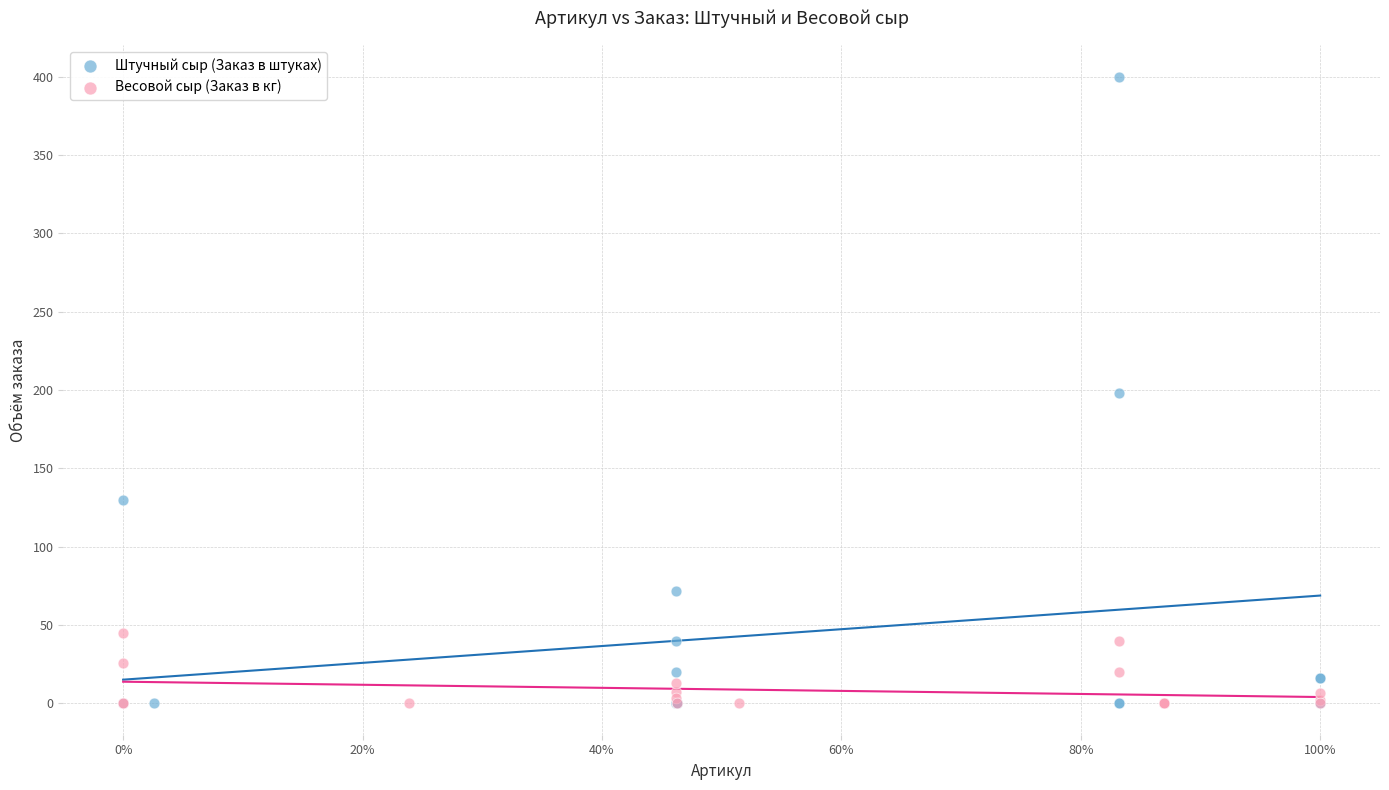

Which series contains the highest Y value?

Штучный сыр (Заказ в штуках)